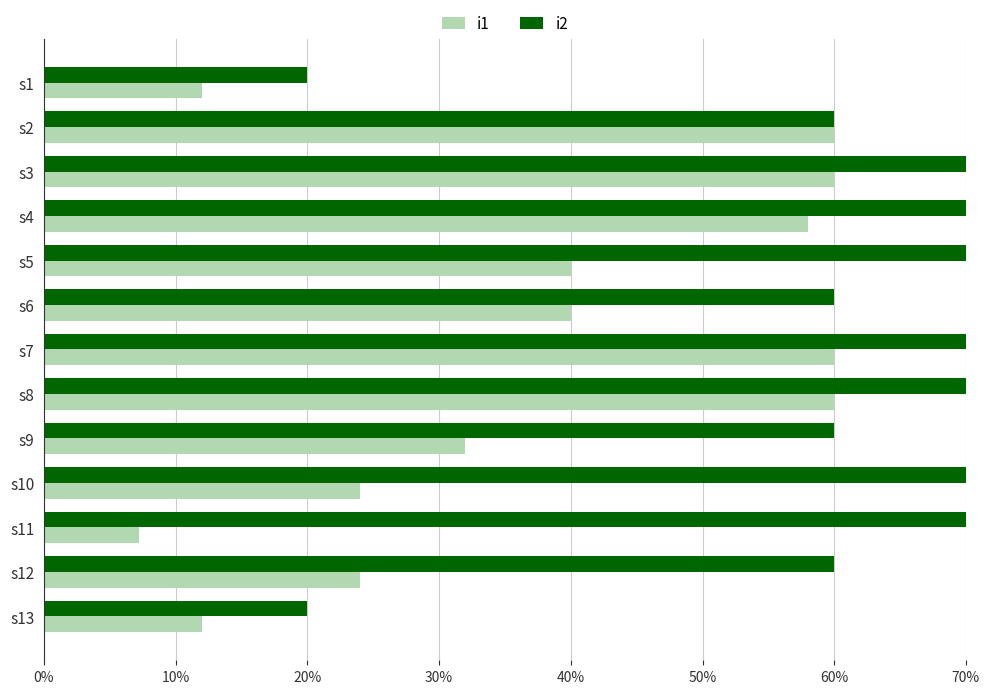

Reading left to right, transcribe all the data shown in this chart.

i1: 0.1	0.6	0.6	0.6	0.4	0.4	0.6	0.6	0.3	0.2	0.1	0.2	0.1
i2: 0.2	0.6	1.0	1.0	1.0	0.6	1.0	1.0	0.6	1.0	1.0	0.6	0.2